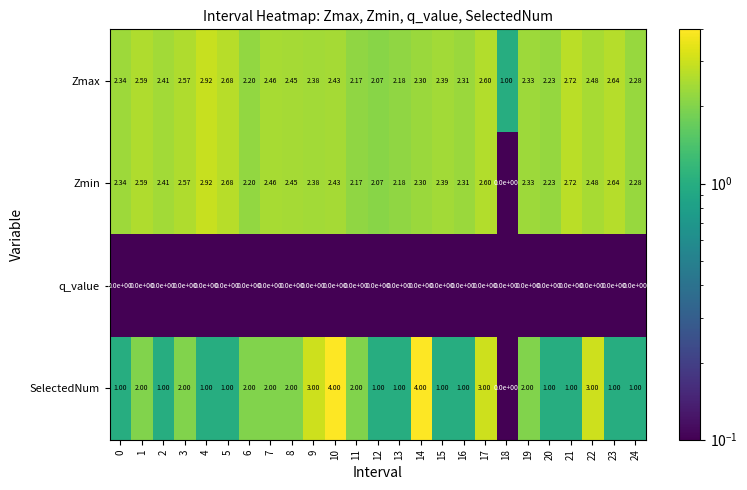

How many positive values does the Zmin series have?

24